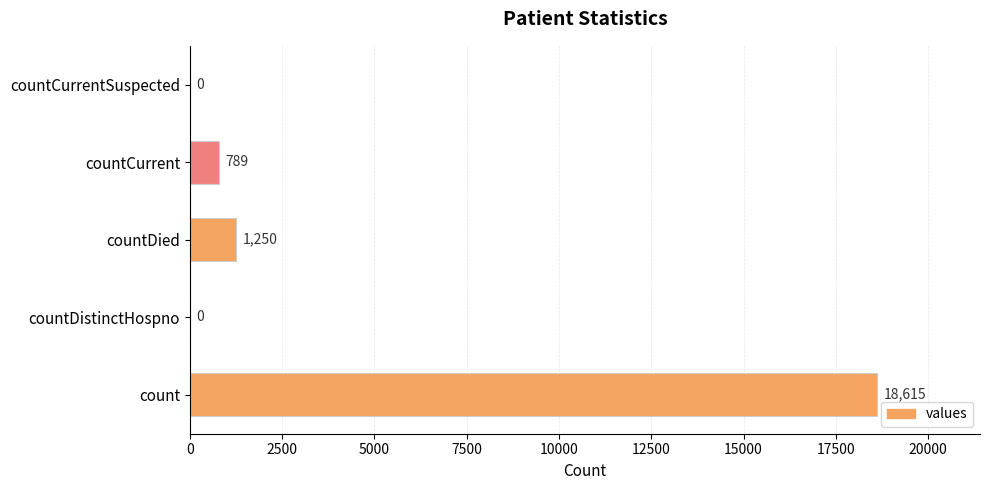

What is the greatest value displayed?

18615